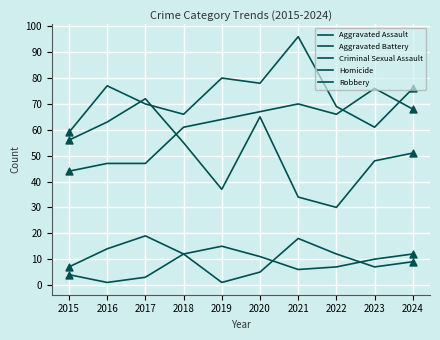

At which category is the sum across all series the highest?

2020